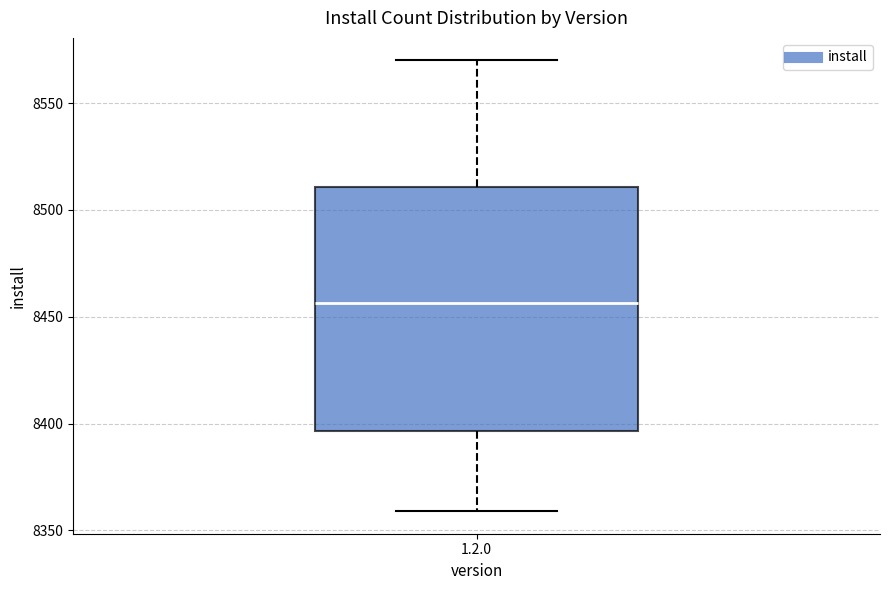

Where does the upper whisker of the box for 1.2.0 end on the y-axis? The values are not printed on the chart, so give them approximately, as read against the axis.

8570